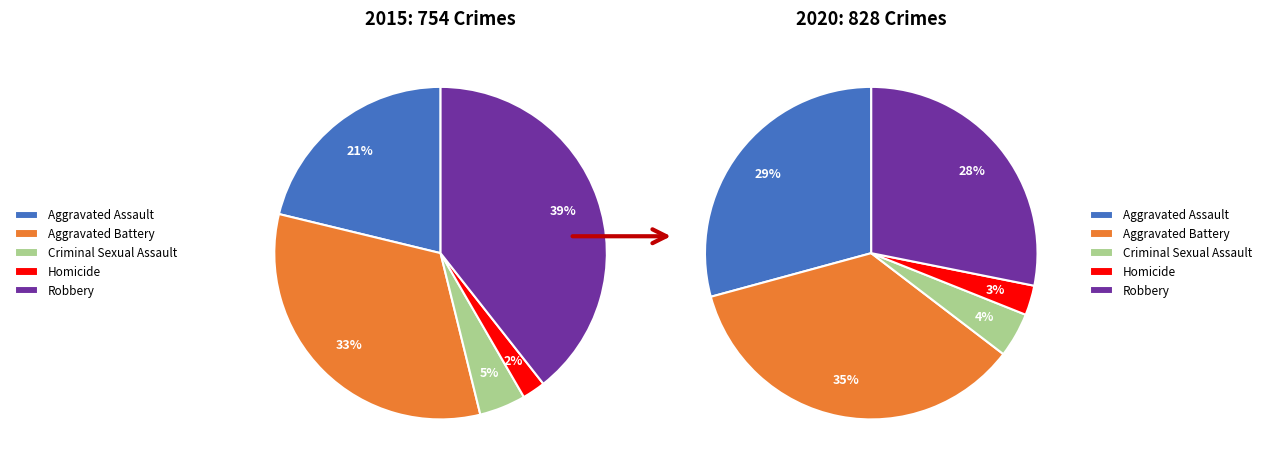

True or false: Robbery accounts for 39% of the total.

True